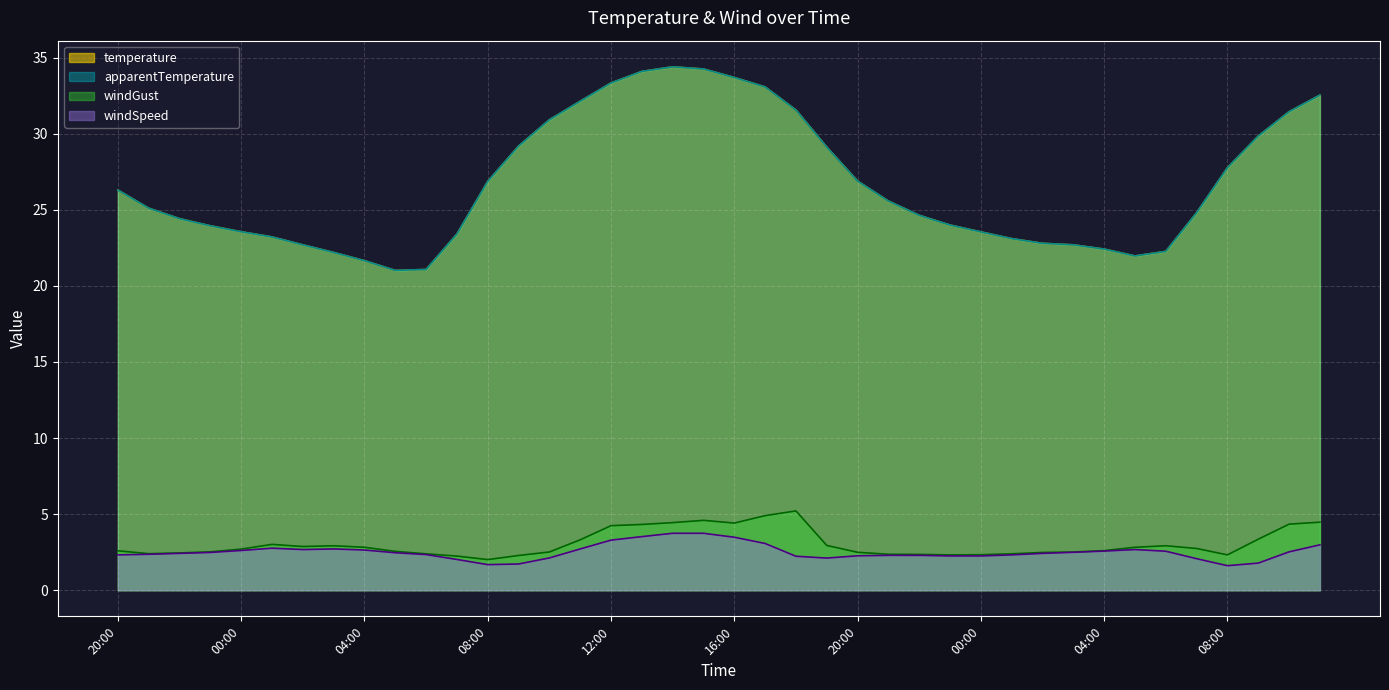

Which category has the highest value across all series?

14:00